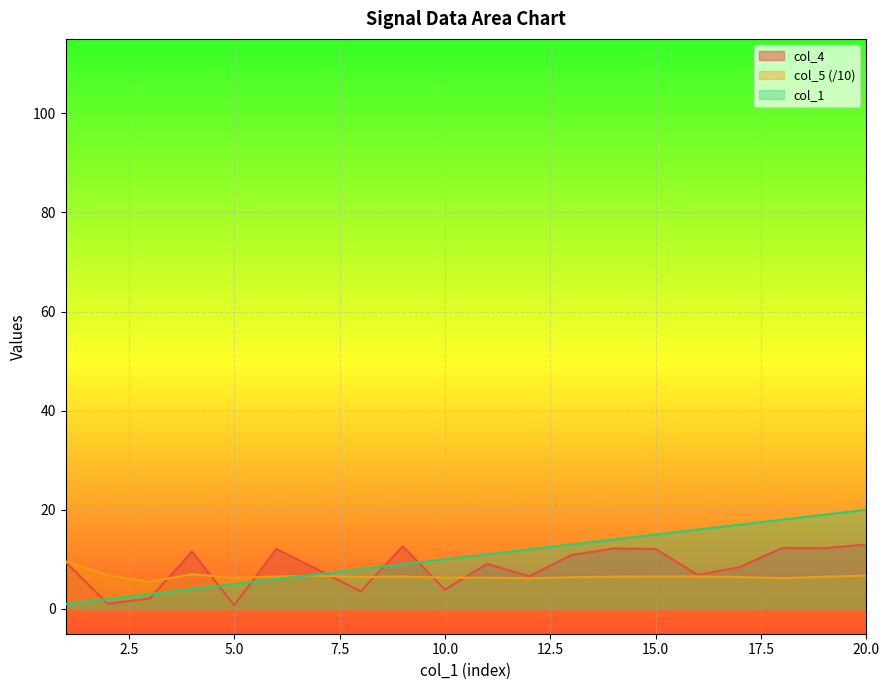

What is the value of the col_1 point at the 2nd from the left?

2.0